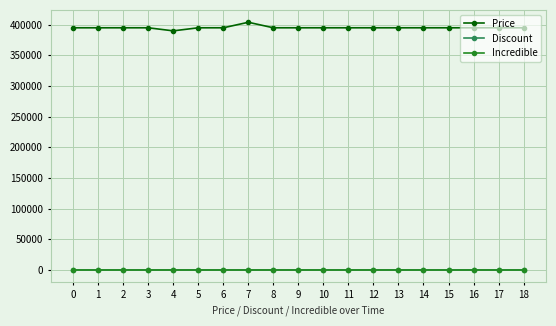

Is this an area chart (filled region under the line)?

No